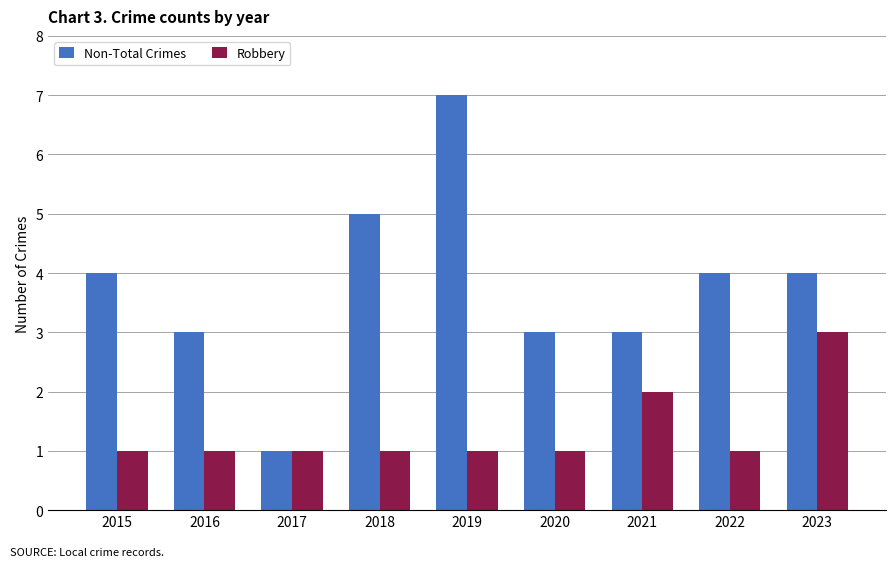

How many values in the Non-Total Crimes series are below 4?

4